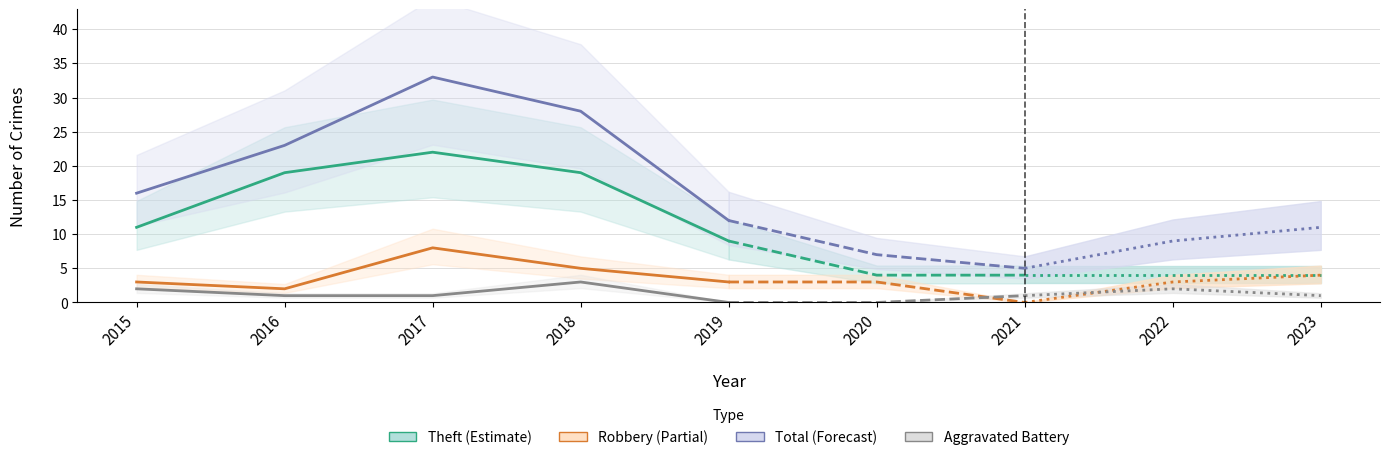

Which series has the largest range (max minus min)?

Total